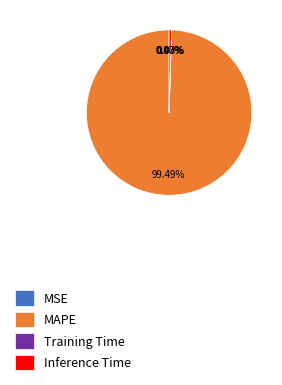

To the nearest percent, what percentage of the pie is MAPE?

99%